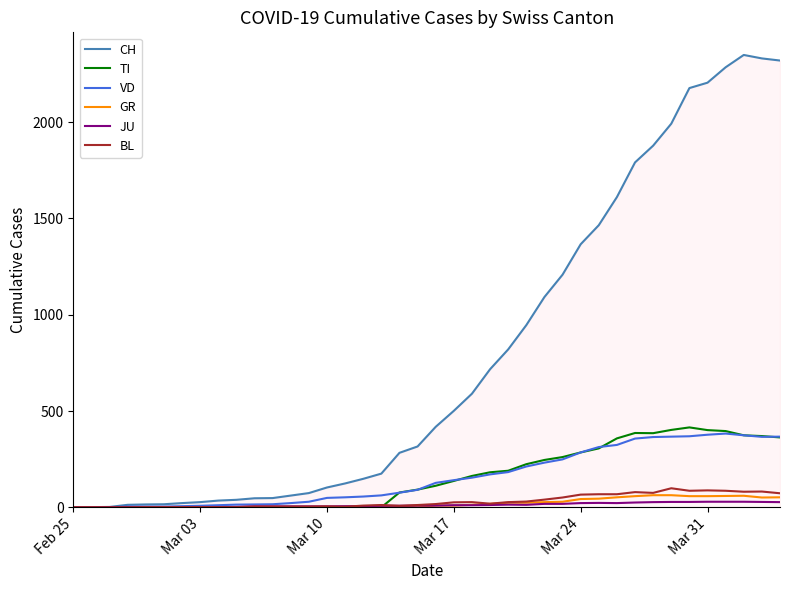

What is the maximum value for VD?

383